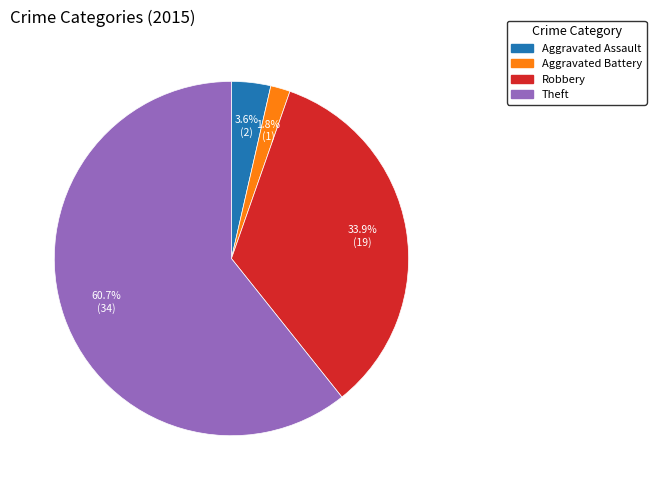

Is there a majority slice in this chart?

Yes